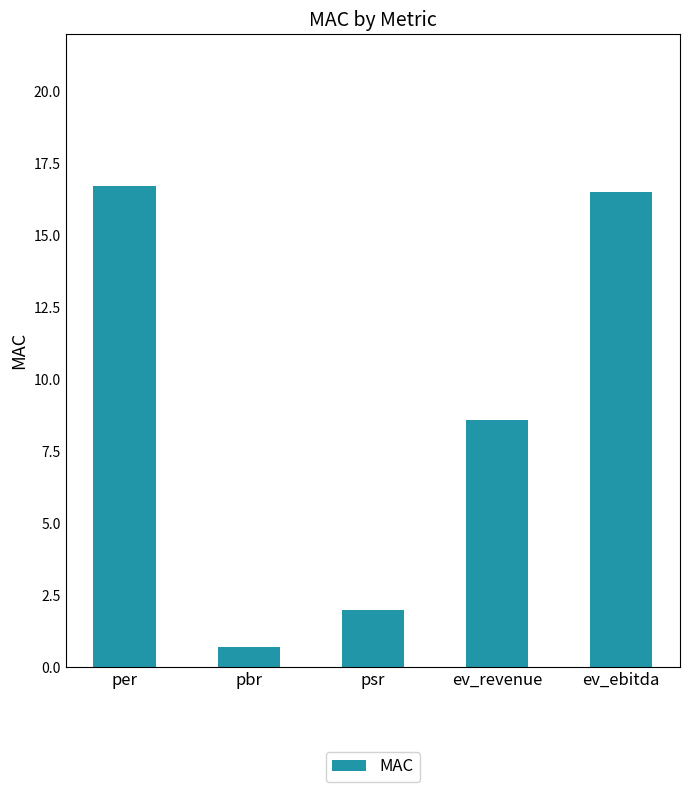

What is the label of the 2nd bar from the right?

ev_revenue